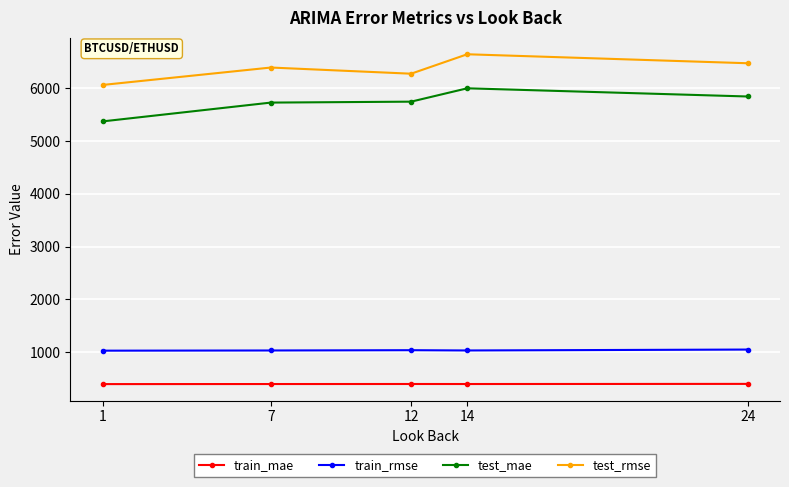

Which label corresponds to the largest value in the chart?

14